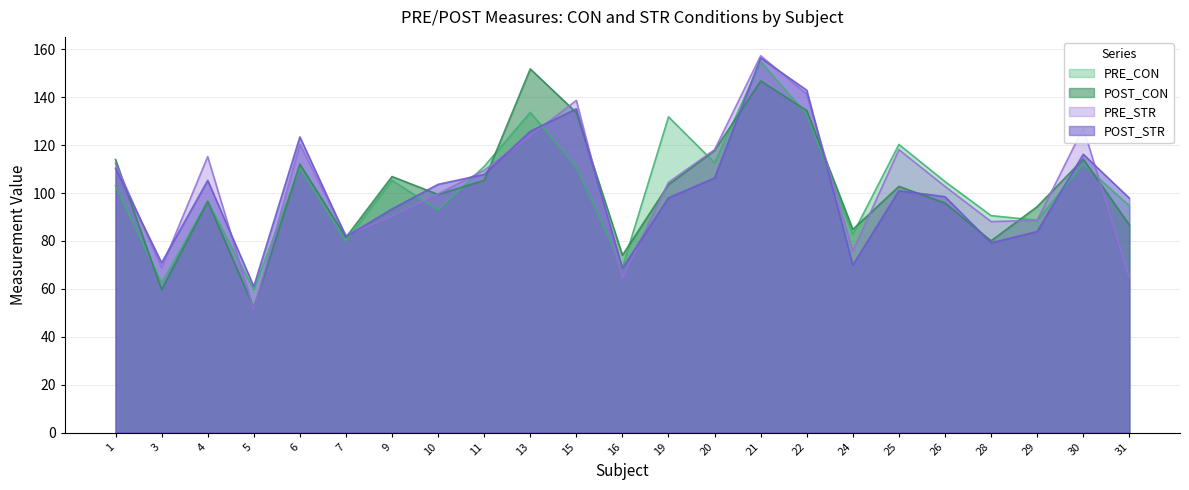

What is the total value across all series at 10?

395.6